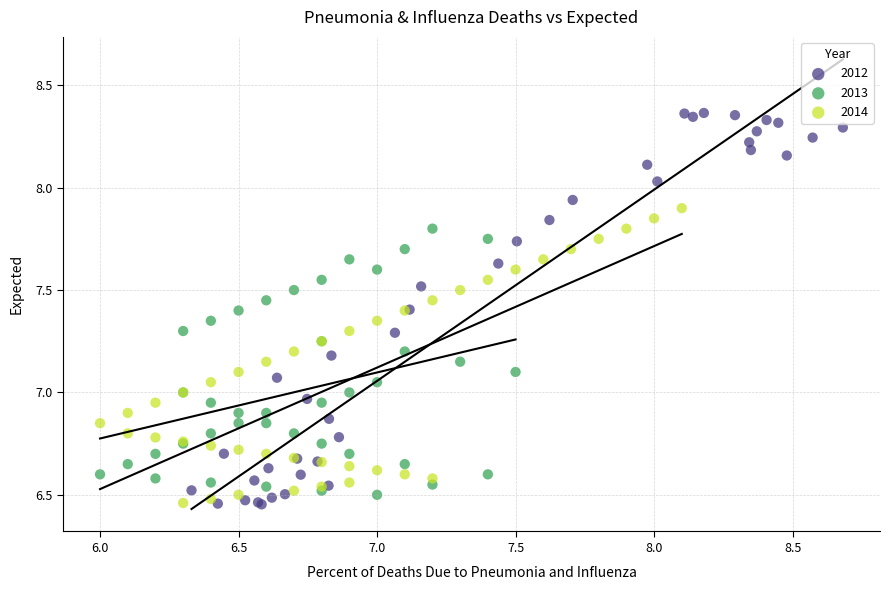

Which series contains the highest Y value?

2012